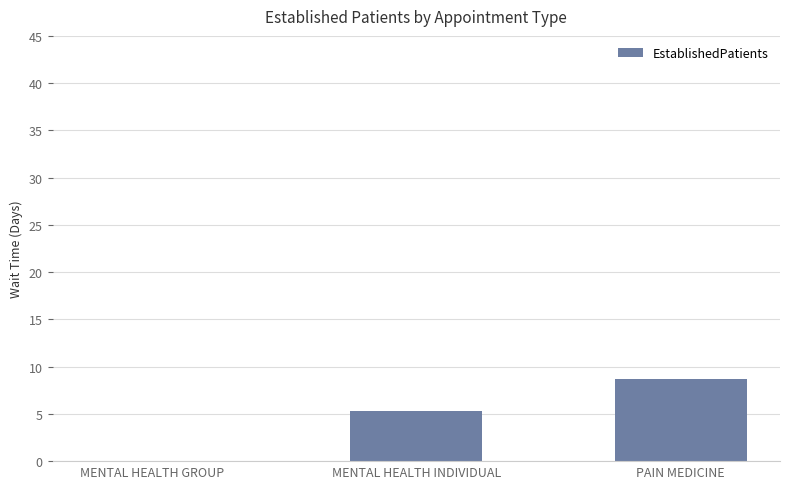

How many categories are shown in the chart?

3